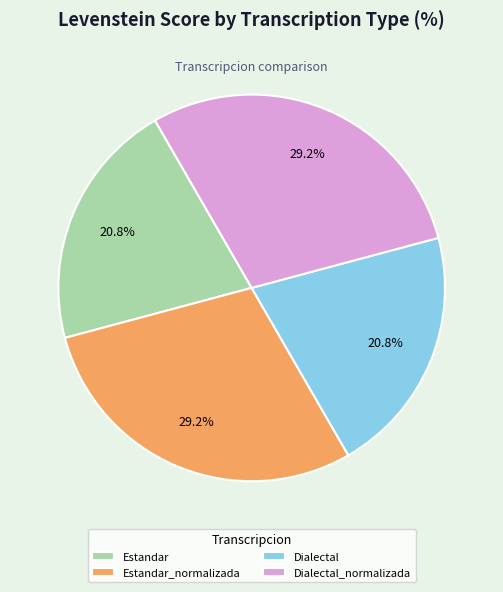

To the nearest percent, what is the combined percentage of Estandar_normalizada and Dialectal?

50%